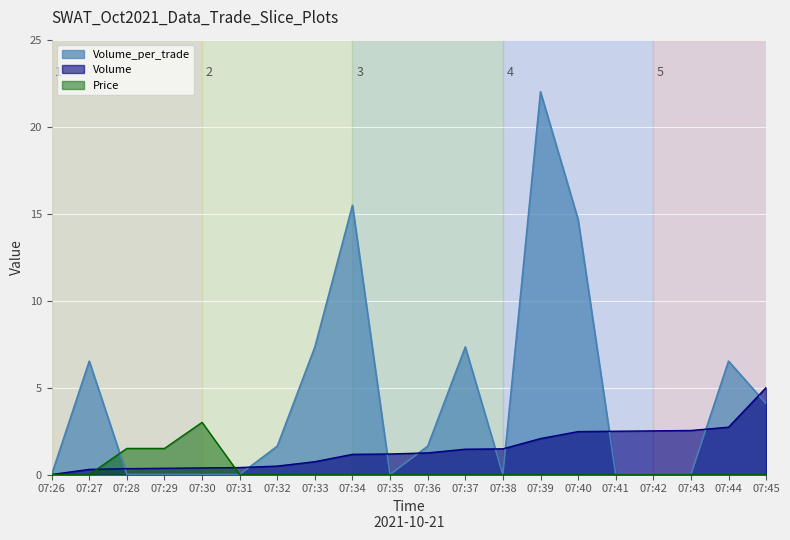

What is the difference between the maximum and minimum values in the Price series?

3.0